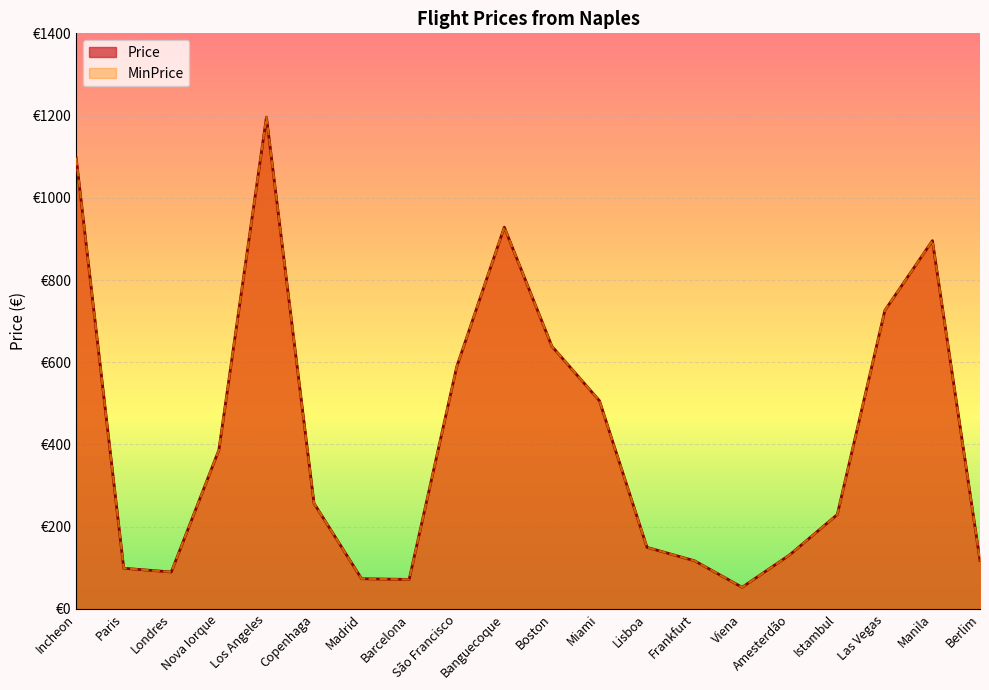

What is the difference between the Price values at Madrid and Viena?

20.9